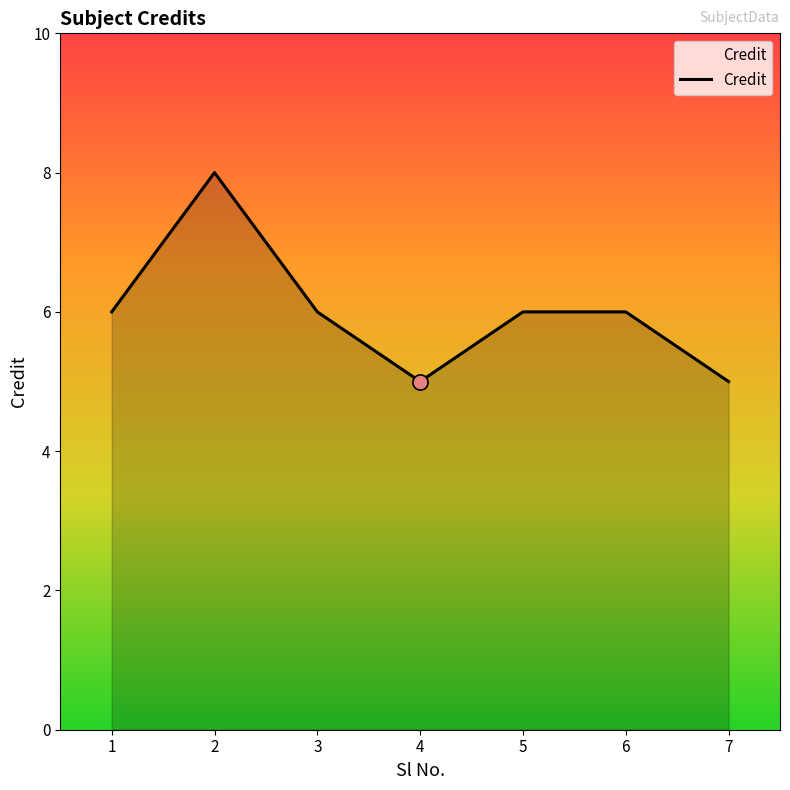

Which has a higher value, 2 or 6?

2